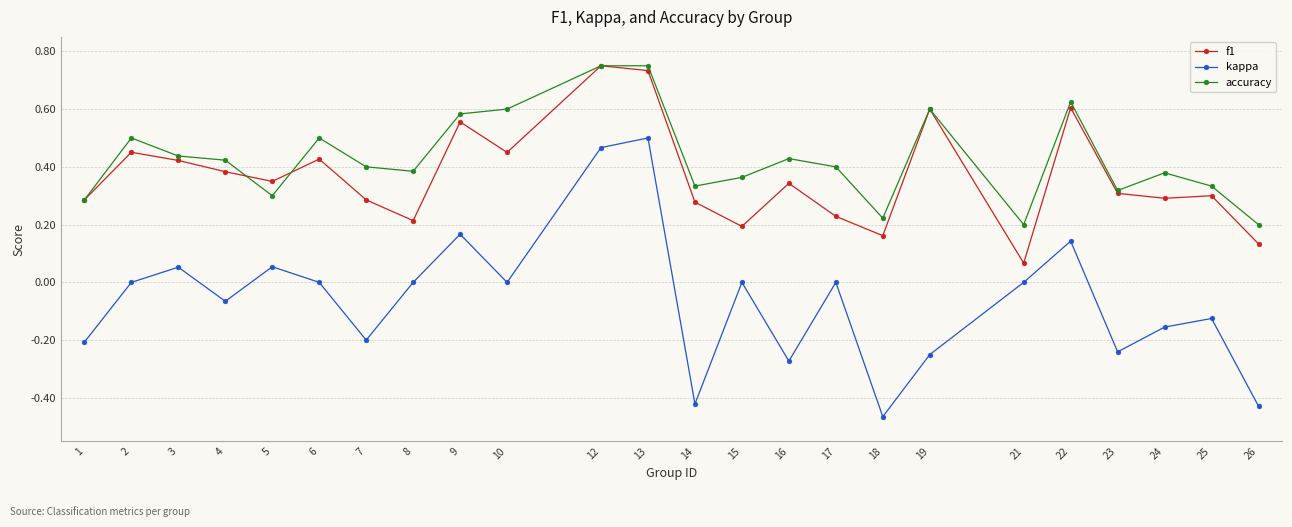

What are all the series names shown in the legend?

f1, kappa, accuracy